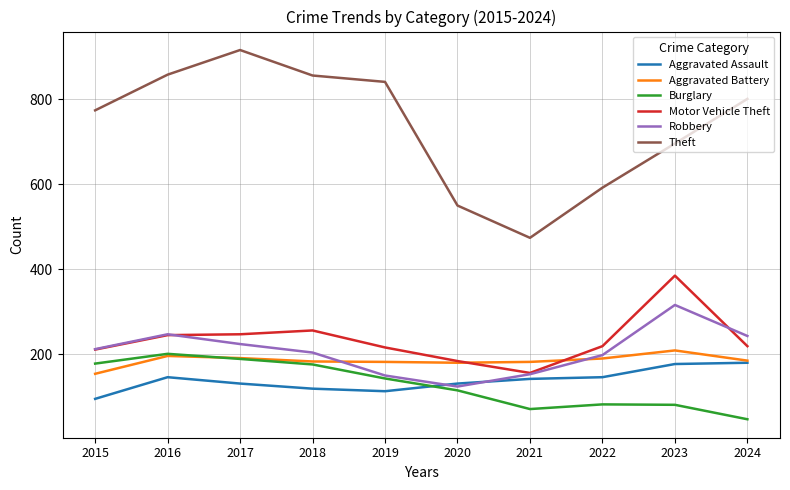

What is the smallest value displayed?

47